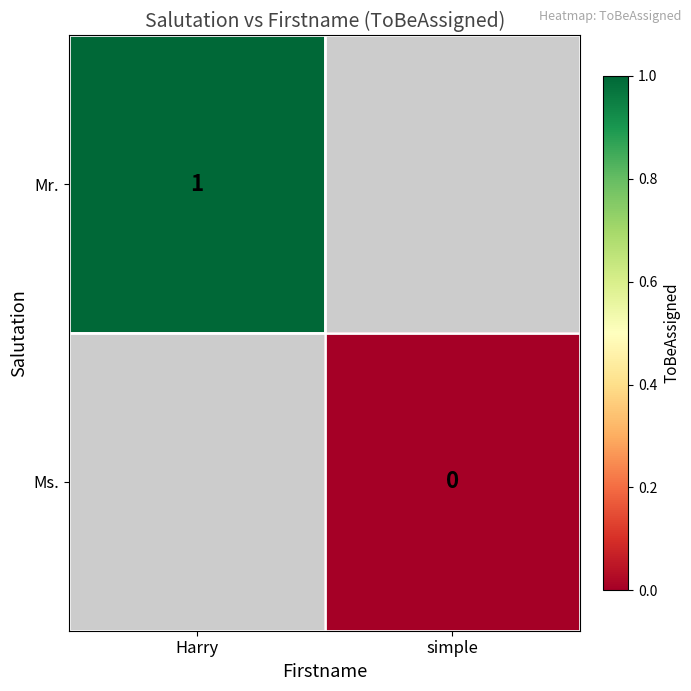

The value of Mr. at Harry is 1. True or false?

True